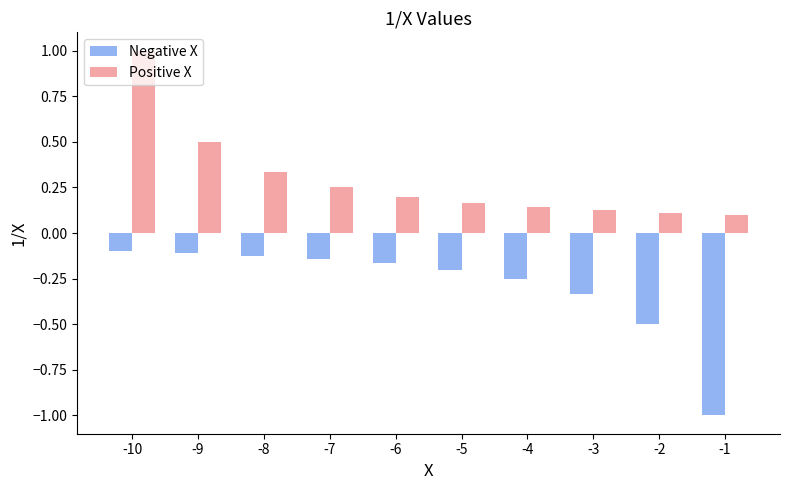

Rank the series at -9 from highest to lowest value.

Positive X, Negative X